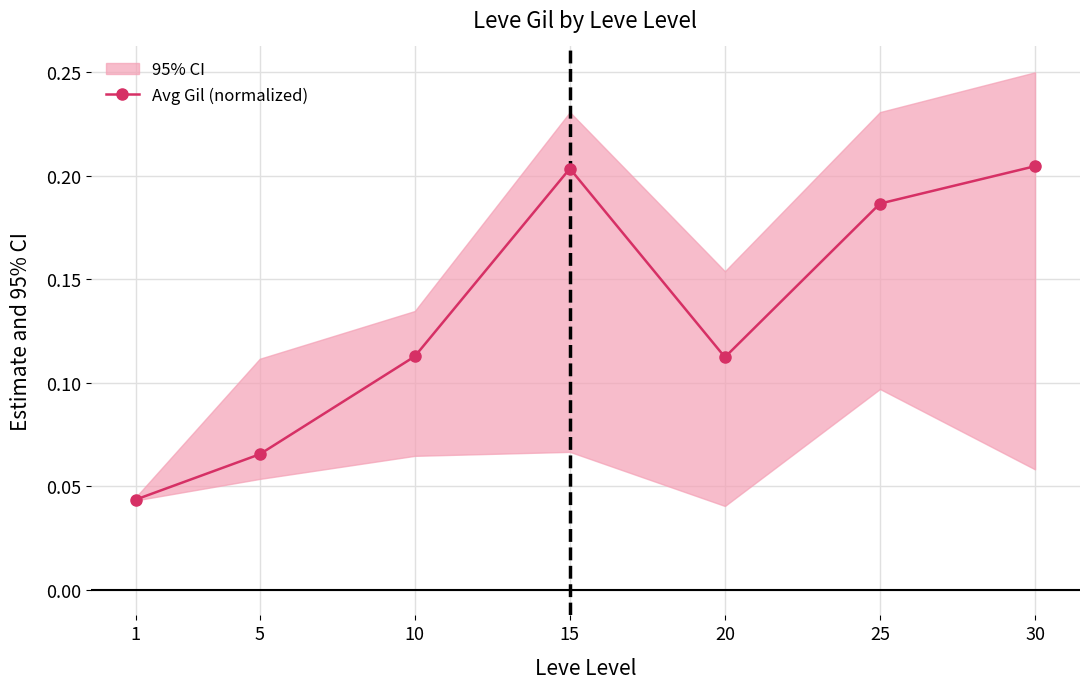

Rank the categories by value from lowest to highest.

1, 5, 20, 10, 25, 15, 30